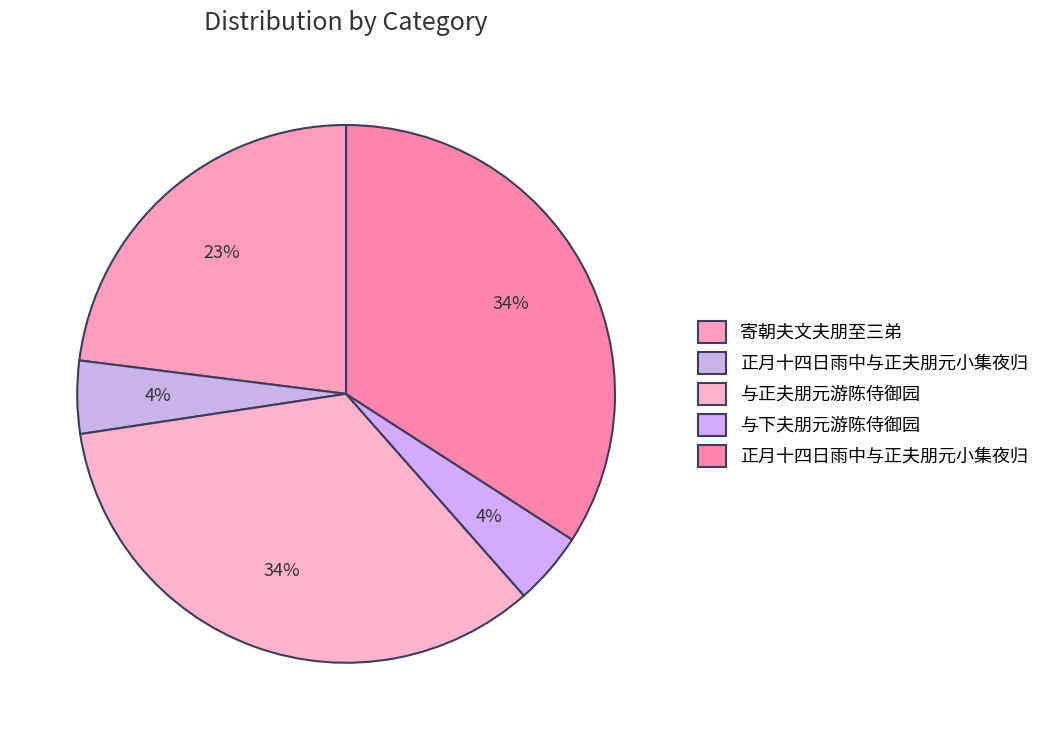

Which slice is the smallest?

正月十四日雨中与正夫朋元小集夜归